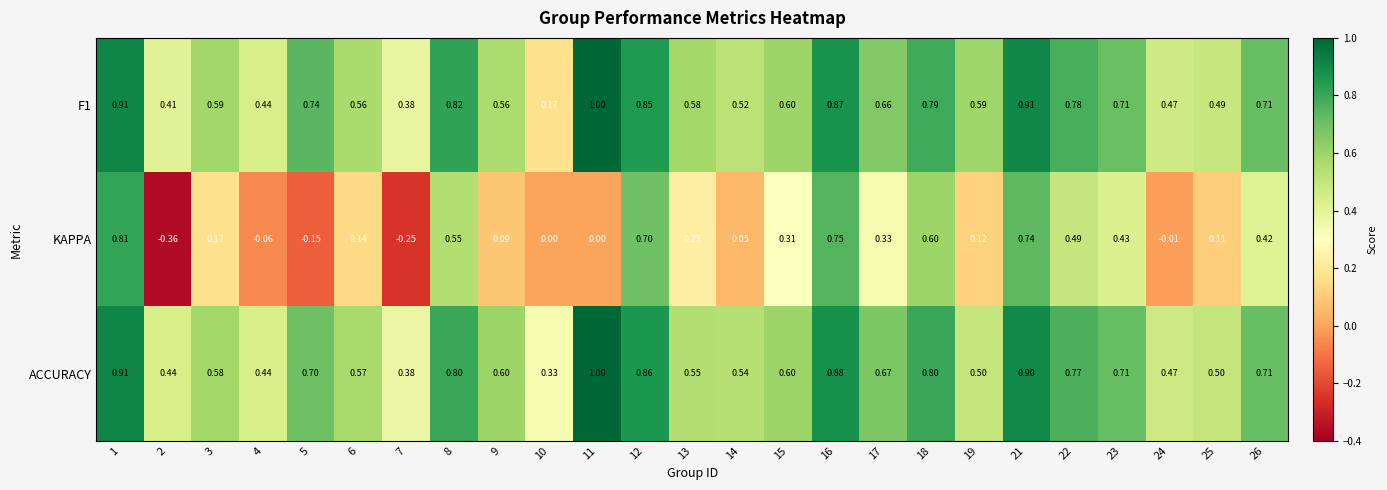

Which series has the largest total across all categories?

ACCURACY